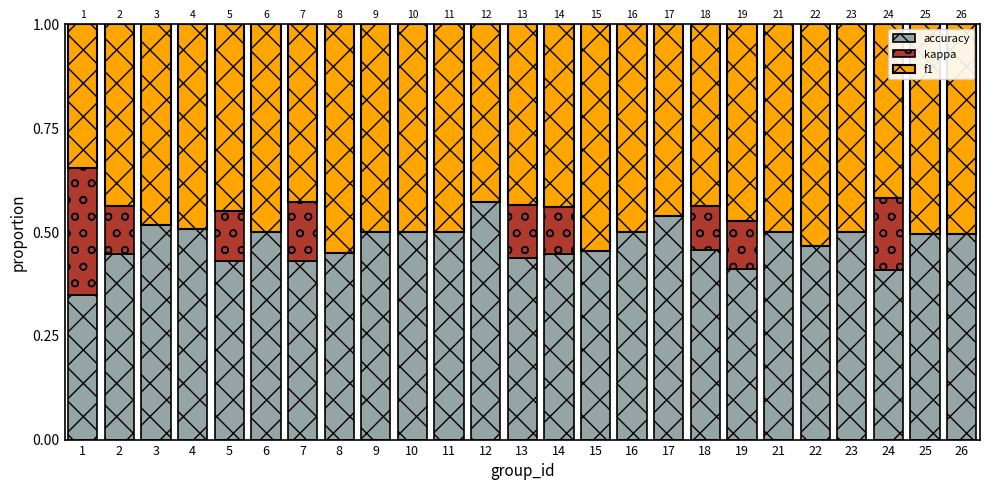

Which category has the highest value in the accuracy series?

12